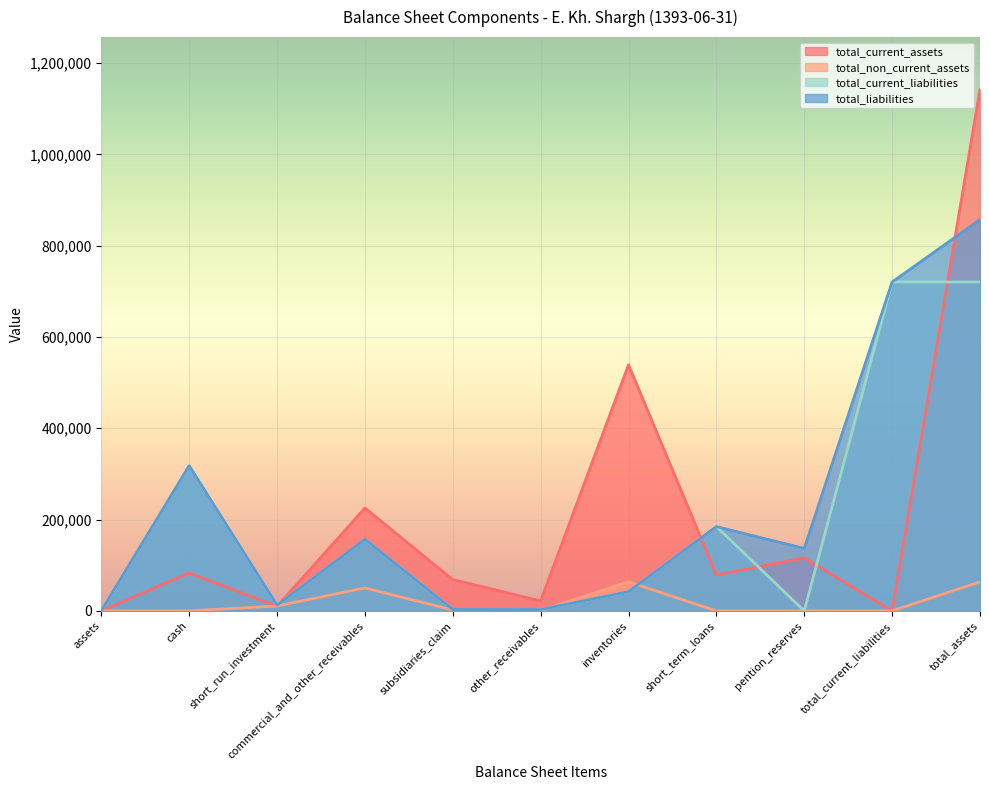

At which label does total_liabilities reach its peak?

total_assets